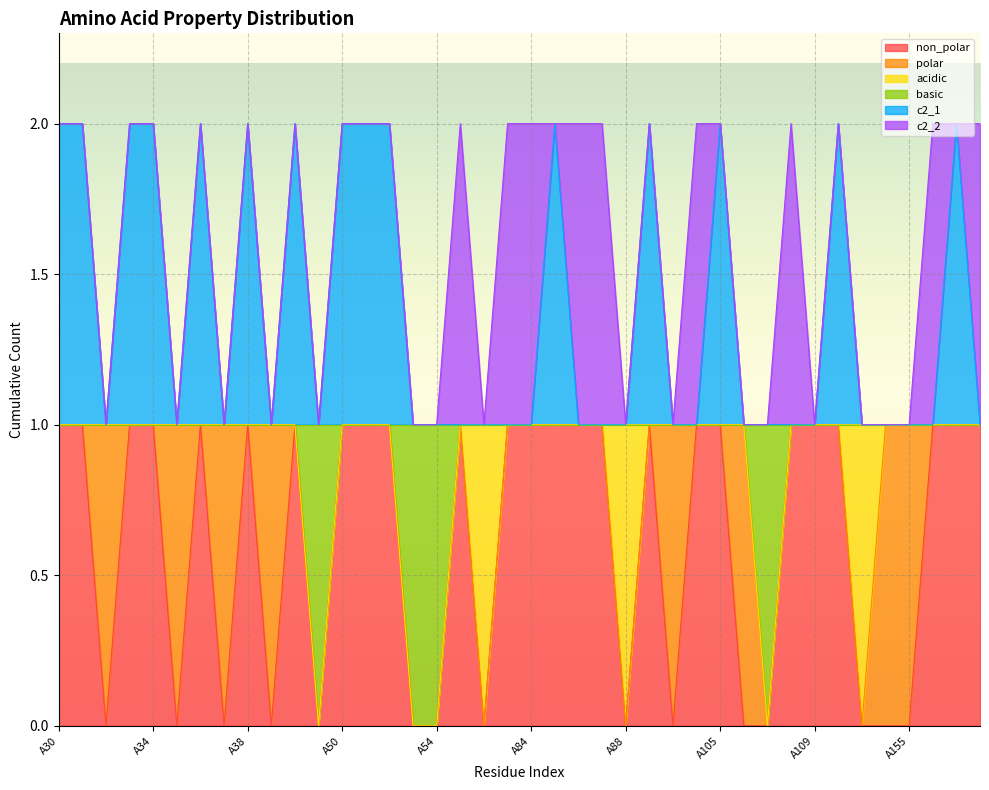

What is the total value across all series at A156?

3